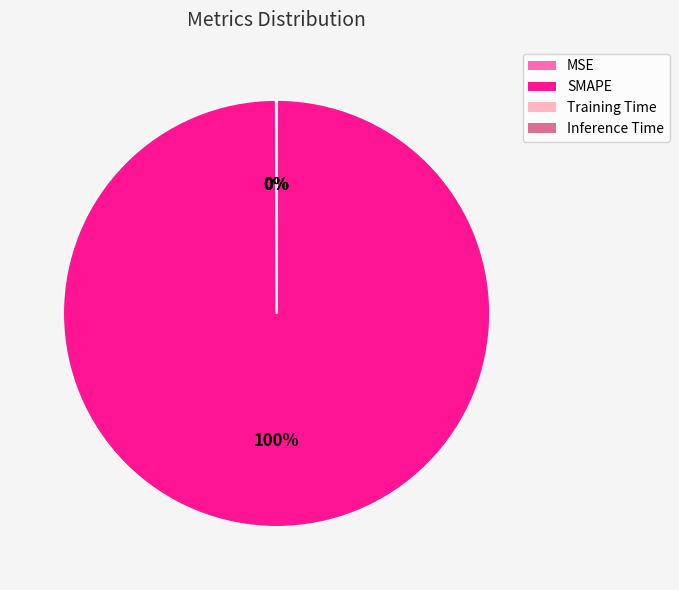

True or false: SMAPE accounts for 93% of the total.

False